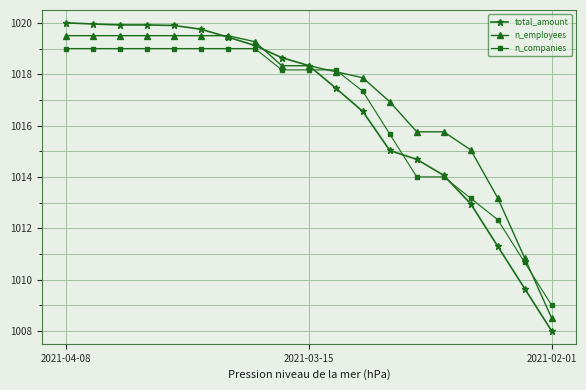

What is the maximum value shown in the chart?

1020.0